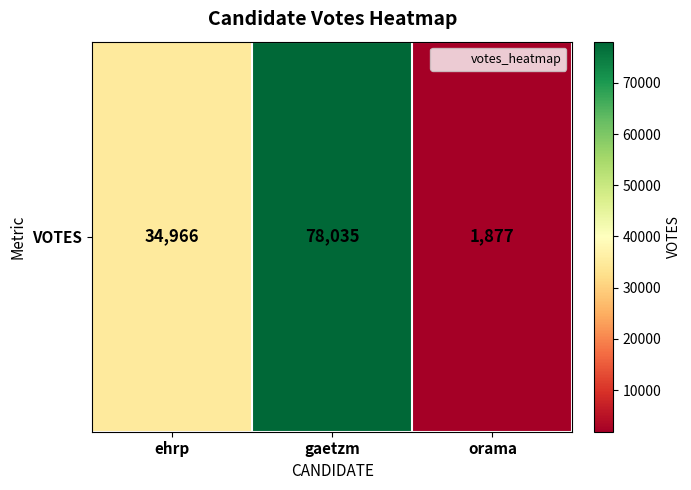

Rank the categories by value from highest to lowest.

gaetzm, ehrp, orama